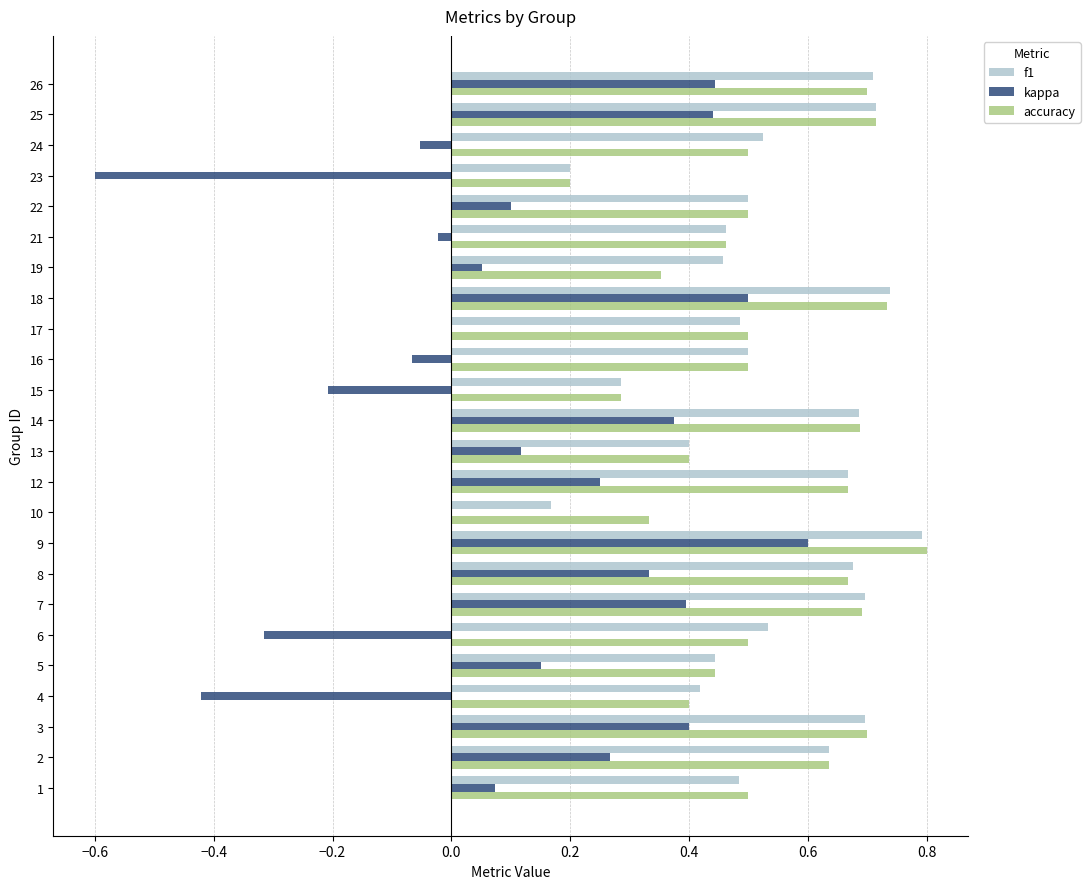

True or false: f1 has a value of 0.3 at 10.

False